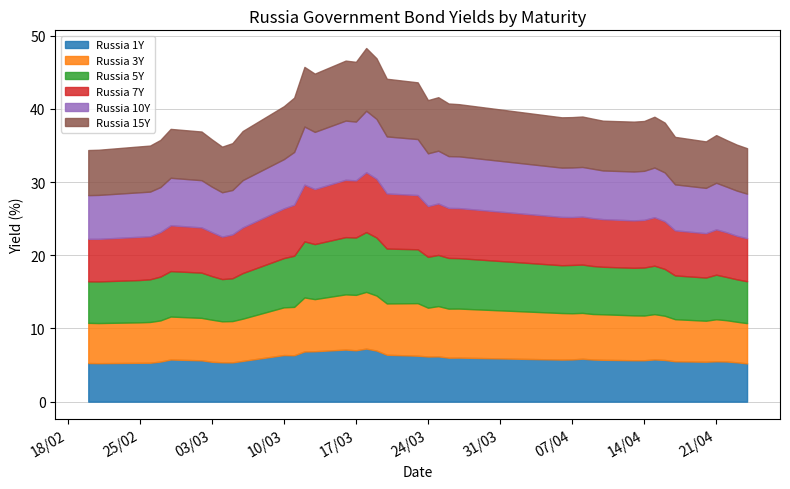

What is the average value of the Russia 5Y series?

6.6